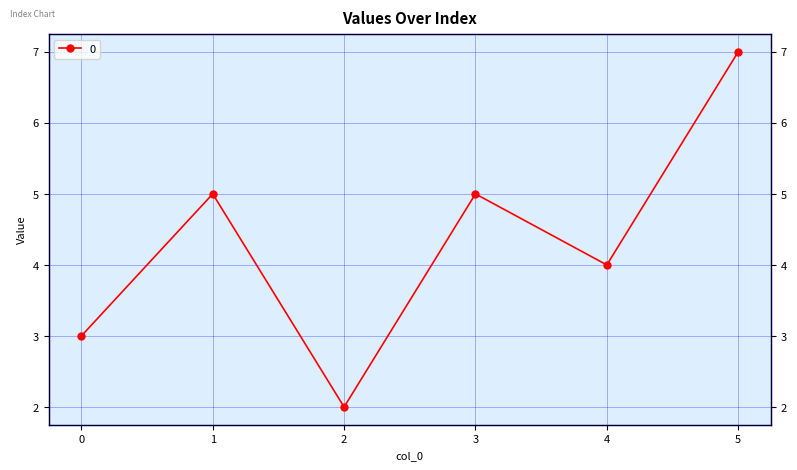

What is the difference between the values at 0 and 3?

2